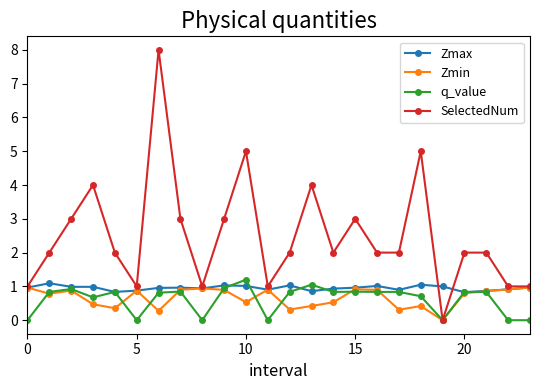

Which series has the largest total across all categories?

SelectedNum